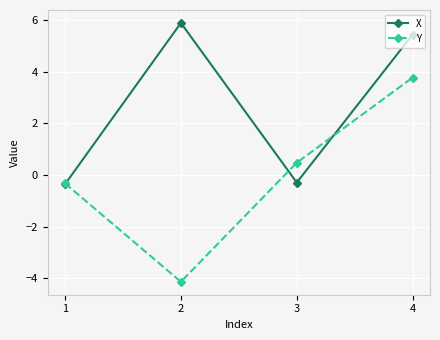

Which series changed the most between 1 and 4?

X